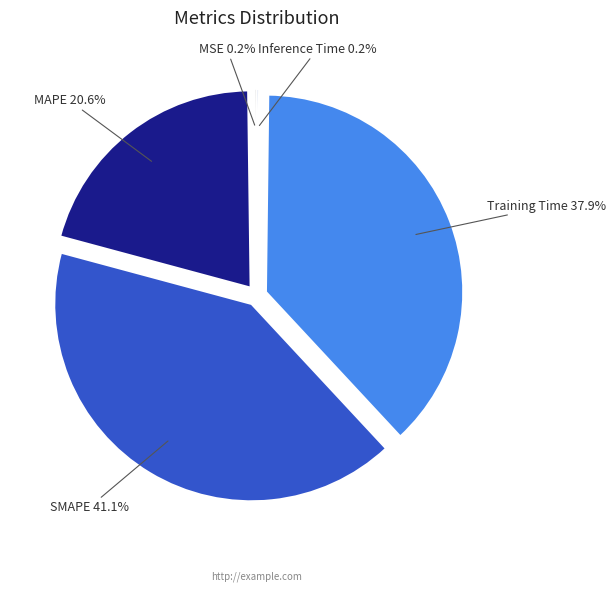

Is there a majority slice in this chart?

No